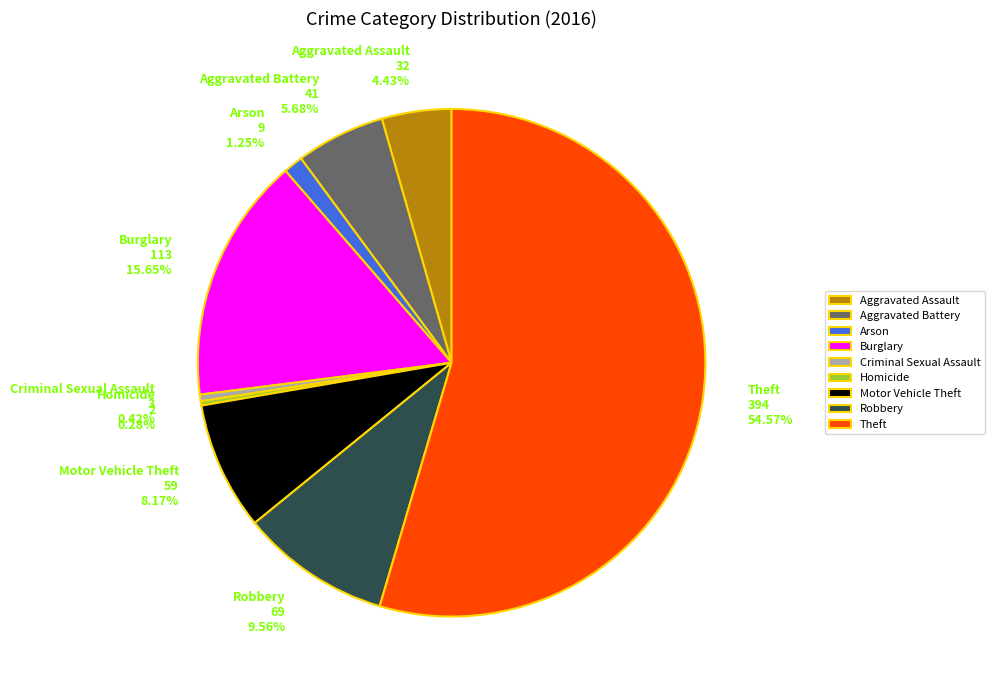

Combined, do Aggravated Battery and Aggravated Assault account for over 50%?

No